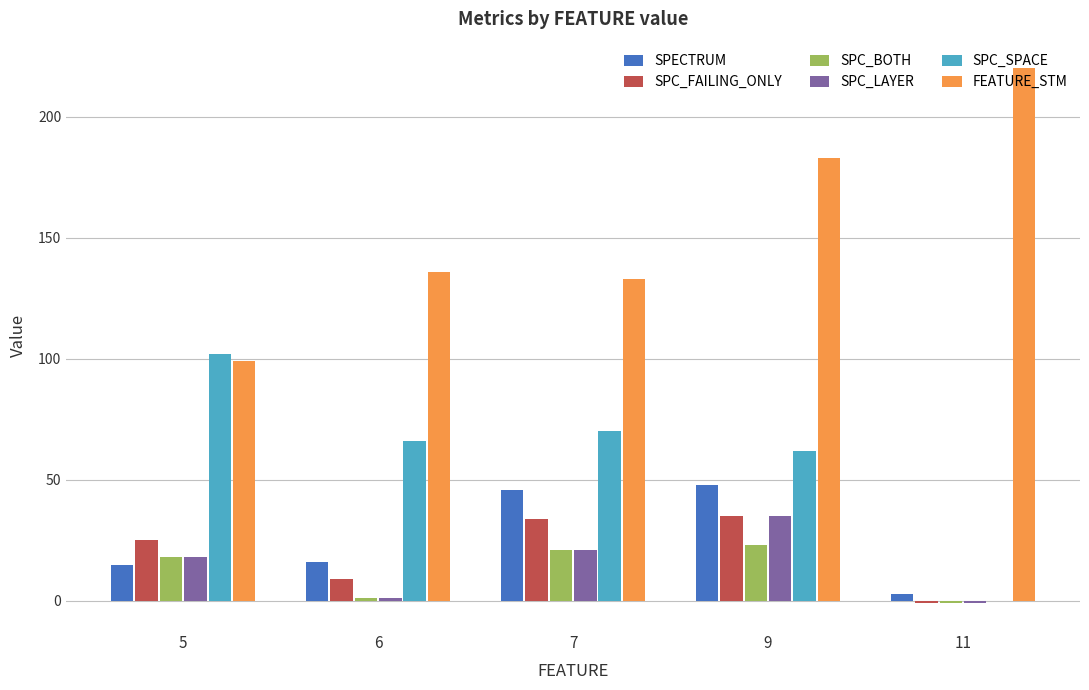

Reading left to right, list all the values displayed in this chart.

SPECTRUM: 5=15	6=16	7=46	9=48	11=3
SPC_FAILING_ONLY: 5=25	6=9	7=34	9=35	11=-1
SPC_BOTH: 5=18	6=1	7=21	9=23	11=-1
SPC_LAYER: 5=18	6=1	7=21	9=35	11=-1
SPC_SPACE: 5=102	6=66	7=70	9=62	11=0
FEATURE_STM: 5=99	6=136	7=133	9=183	11=220